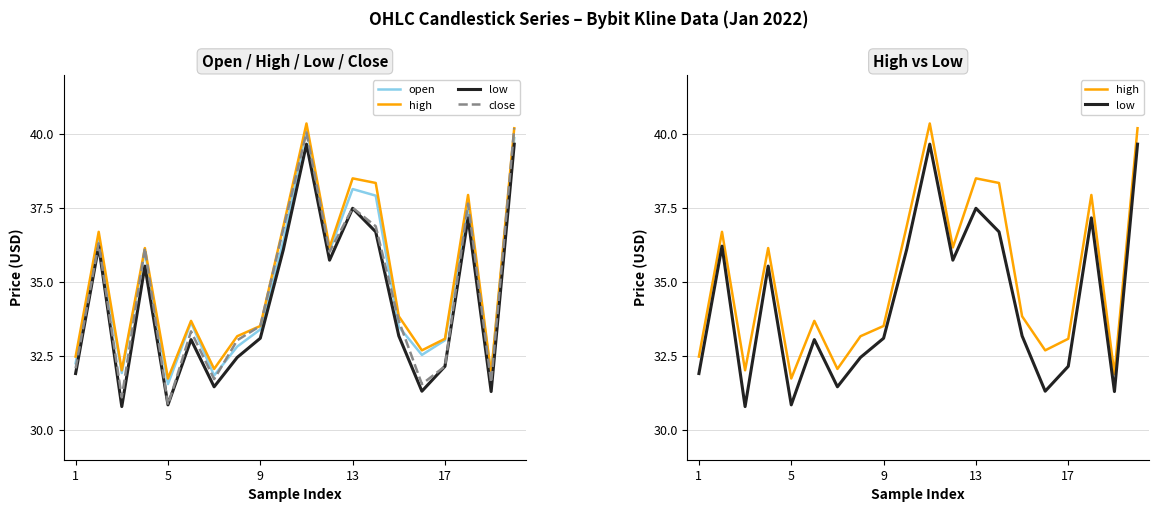

Reading left to right, list all the values displayed in this chart.

open: 32.3	36.4	31.9	36.0	31.6	33.6	31.8	32.8	33.4	36.4	40.2	36.1	38.1	37.9	33.5	32.5	33.0	37.5	31.9	39.9
high: 32.5	36.7	32.0	36.1	31.7	33.7	32.1	33.2	33.5	36.9	40.4	36.2	38.5	38.3	33.8	32.7	33.1	37.9	31.9	40.2
low: 31.9	36.2	30.8	35.5	30.9	33.1	31.5	32.5	33.1	36.1	39.7	35.7	37.5	36.7	33.2	31.3	32.2	37.2	31.3	39.7
close: 32.1	36.3	31.1	36.1	30.9	33.3	31.7	33.0	33.5	36.8	40.0	36.0	37.5	36.9	33.7	31.6	32.2	37.6	31.6	40.2